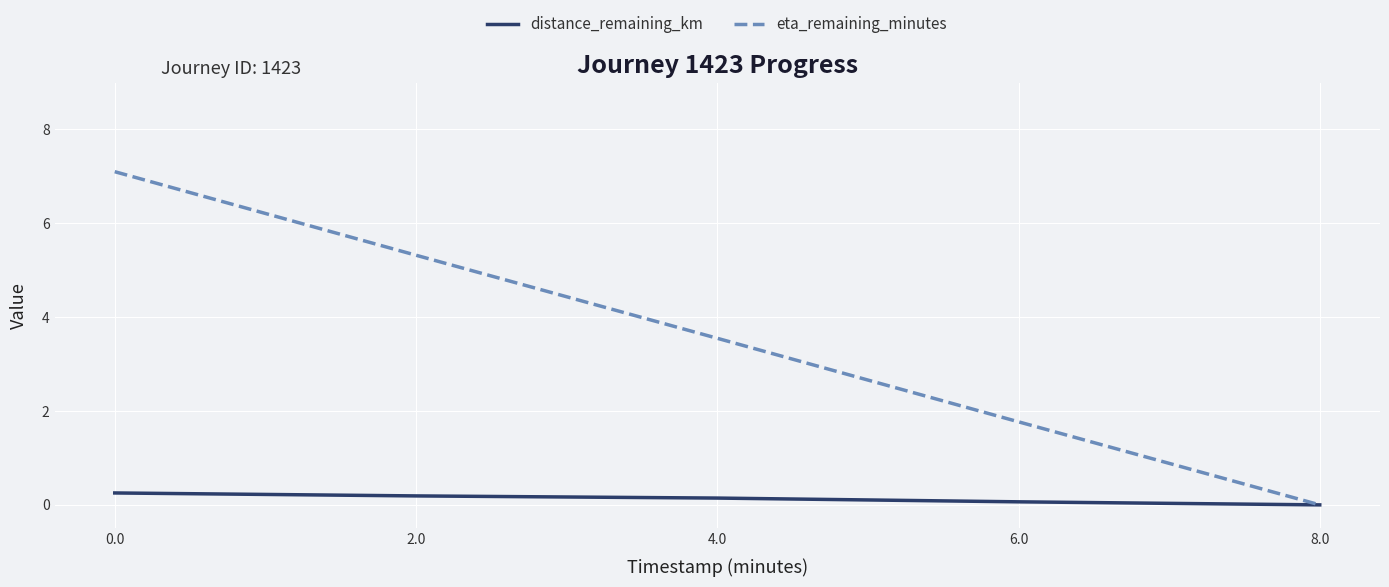

Which series has the largest range (max minus min)?

eta_remaining_minutes